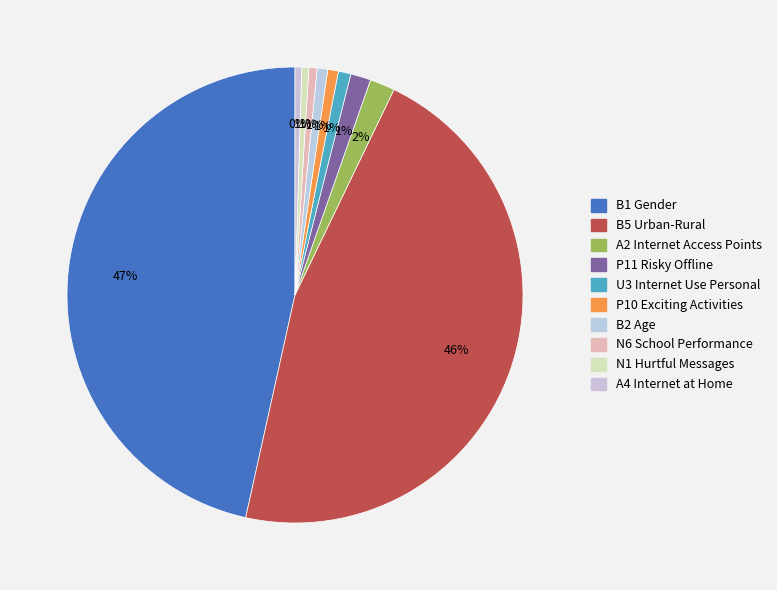

Is the sum of P10 Exciting Activities and A4 Internet at Home greater than half?

No